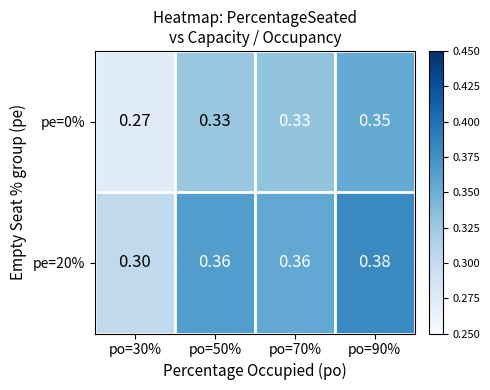

Is the value of pe=0% at po=50% greater than the value of pe=20% at po=90%?

No